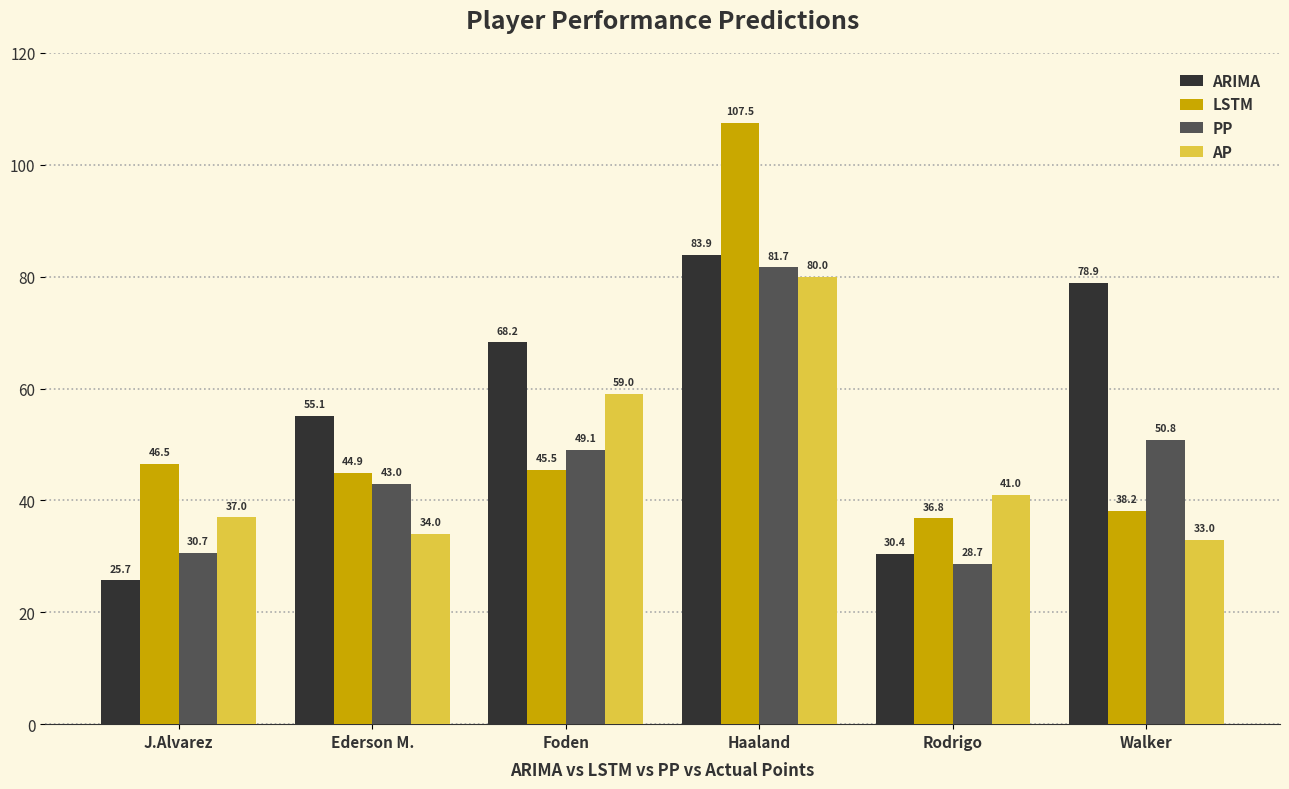

What are all the series names shown in the legend?

ARIMA, LSTM, PP, AP